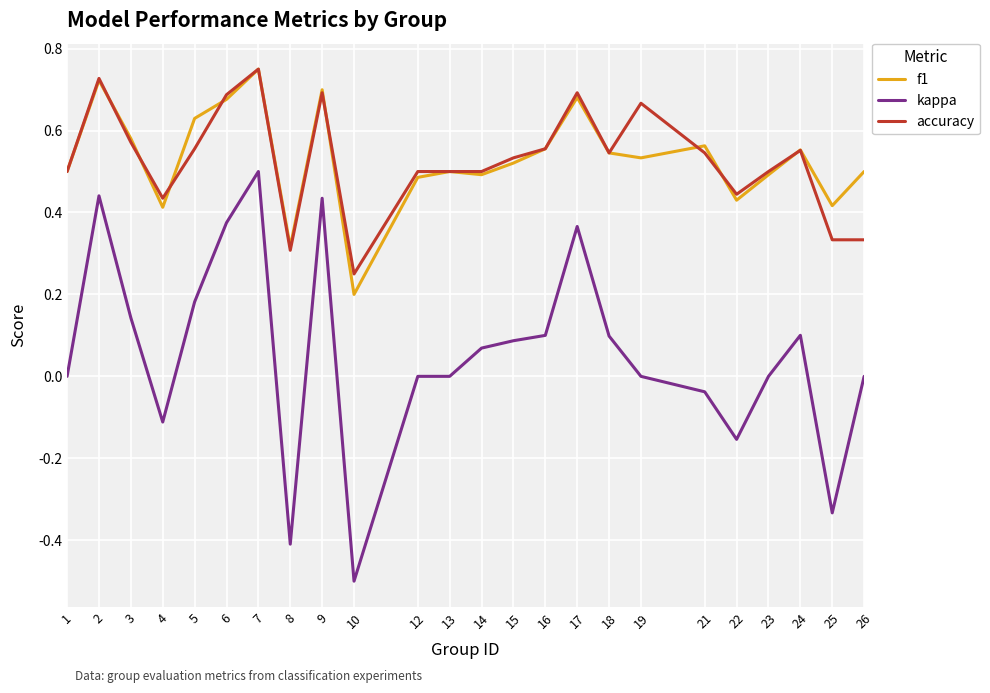

The kappa series shows 0.5 at 7. True or false?

True